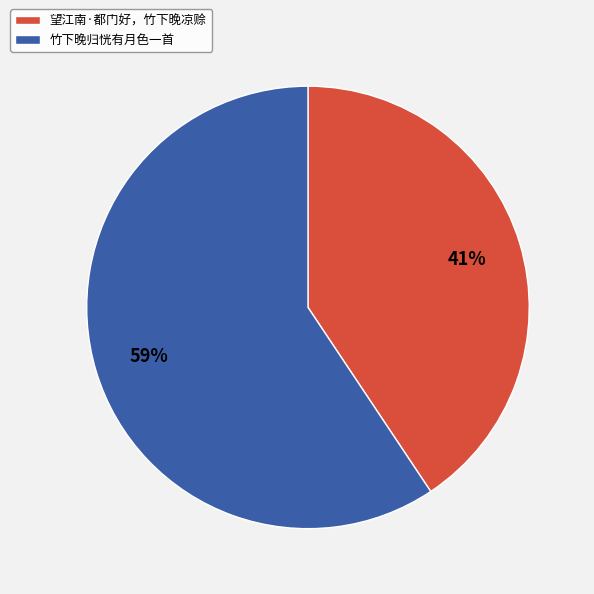

To the nearest percent, what portion does 竹下晚归恍有月色一首 represent?

59%